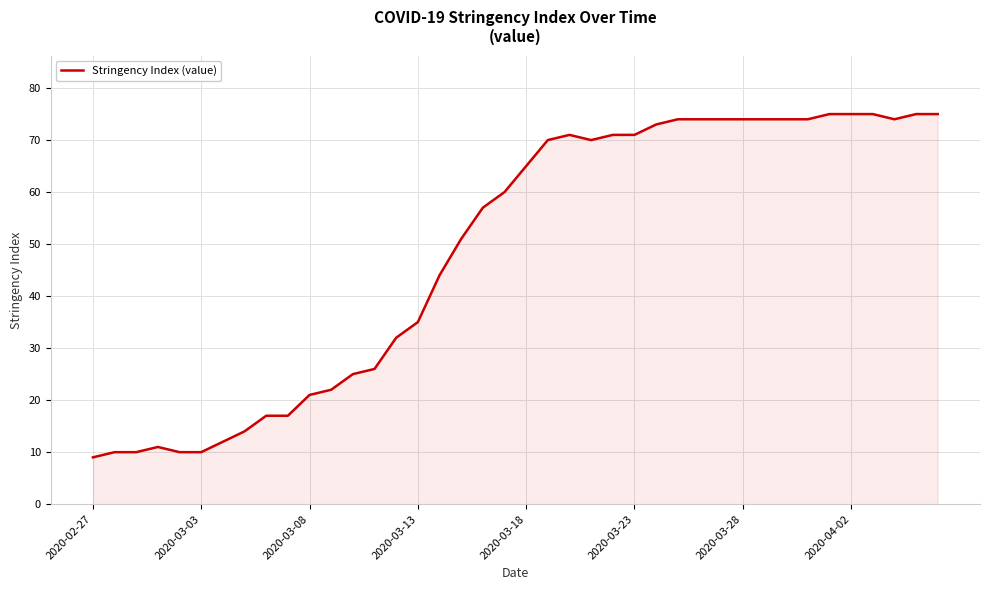

What is the smallest value displayed?

9